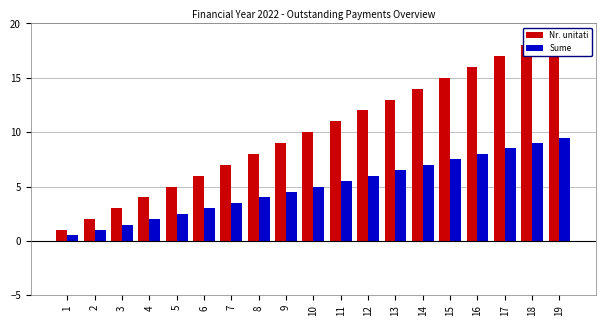

Which series has the largest total across all categories?

Nr. unitati